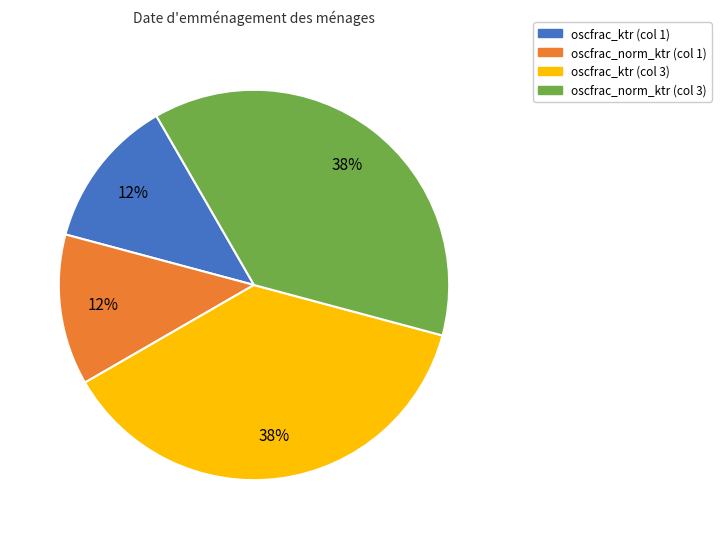

Count the number of slices in the pie.

4